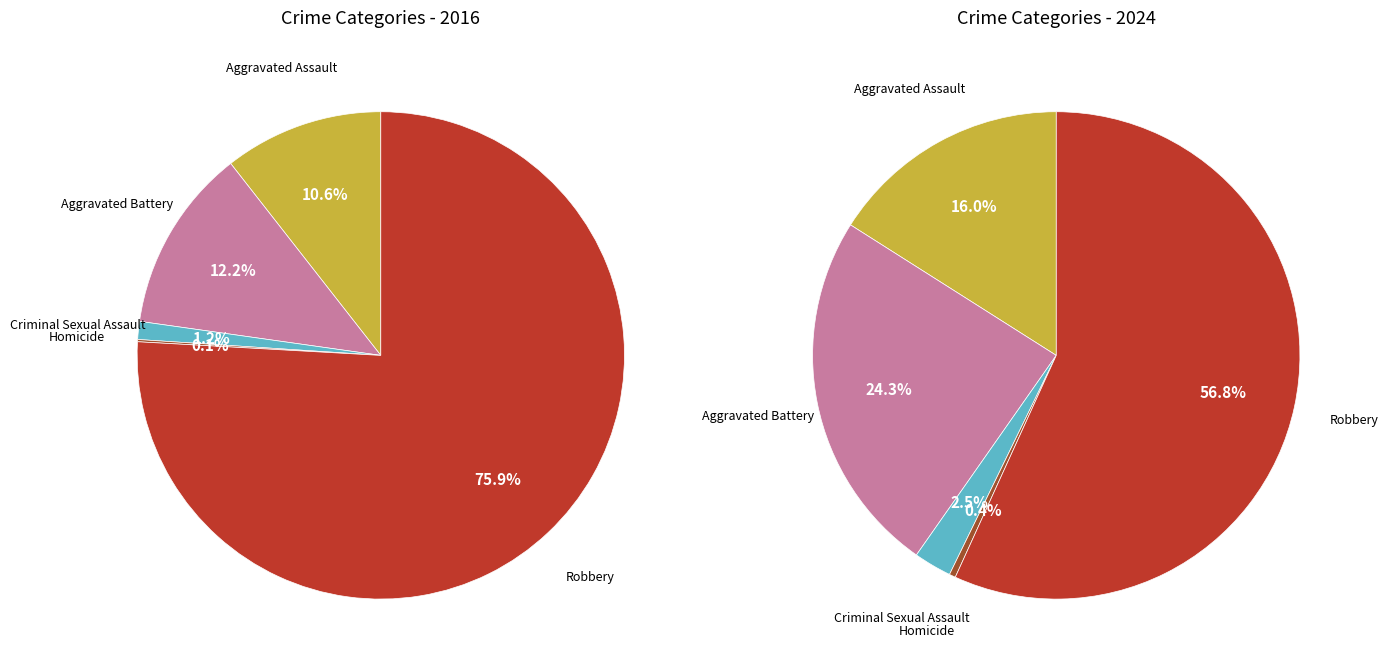

Count the number of slices in the pie.

5